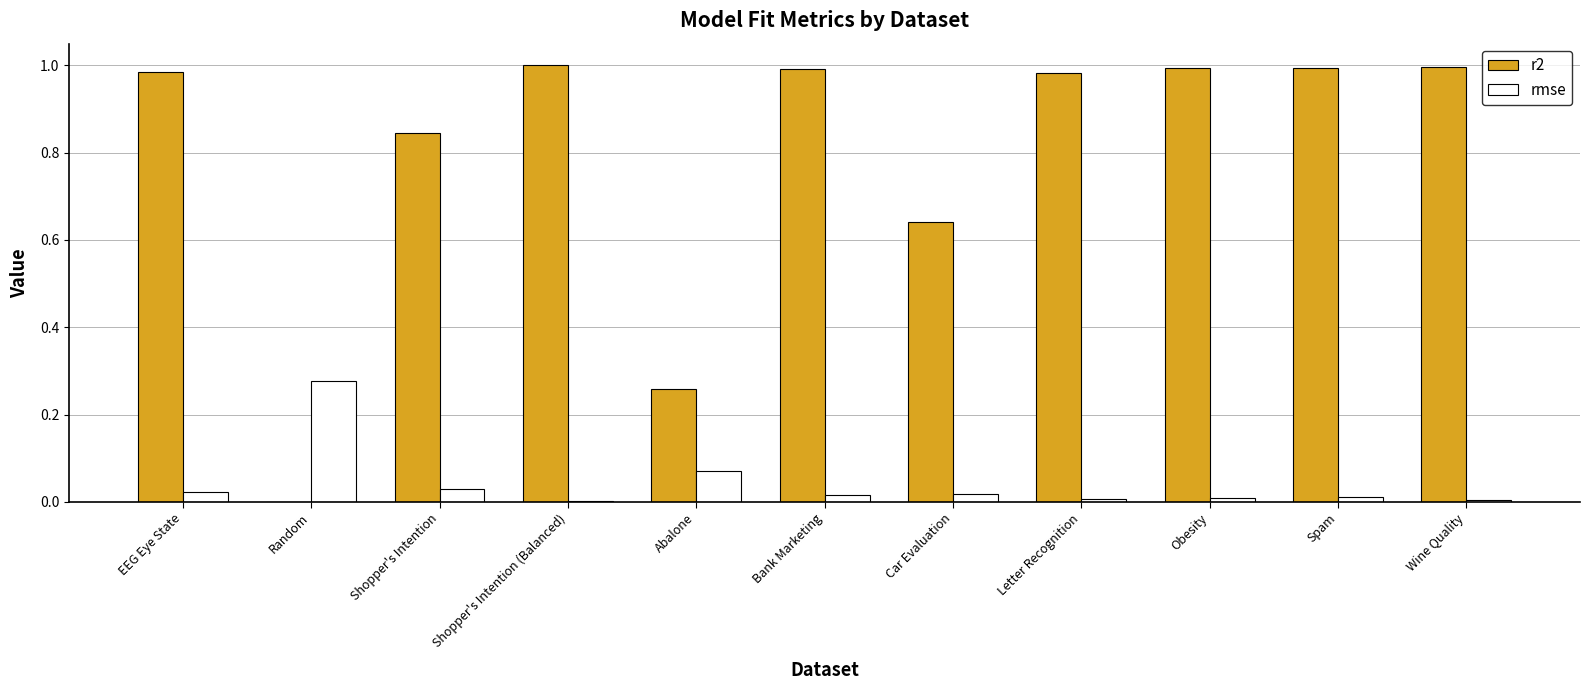

What is the sum of all rmse values?

0.5